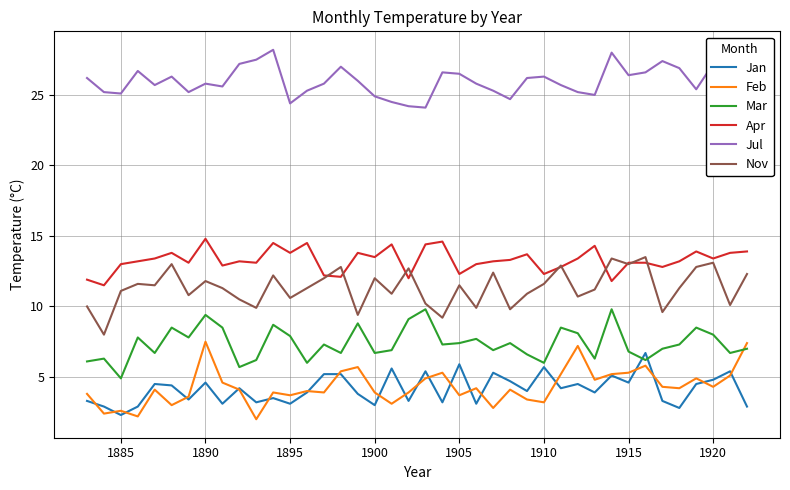

True or false: Mar and Apr intersect in this chart.

False